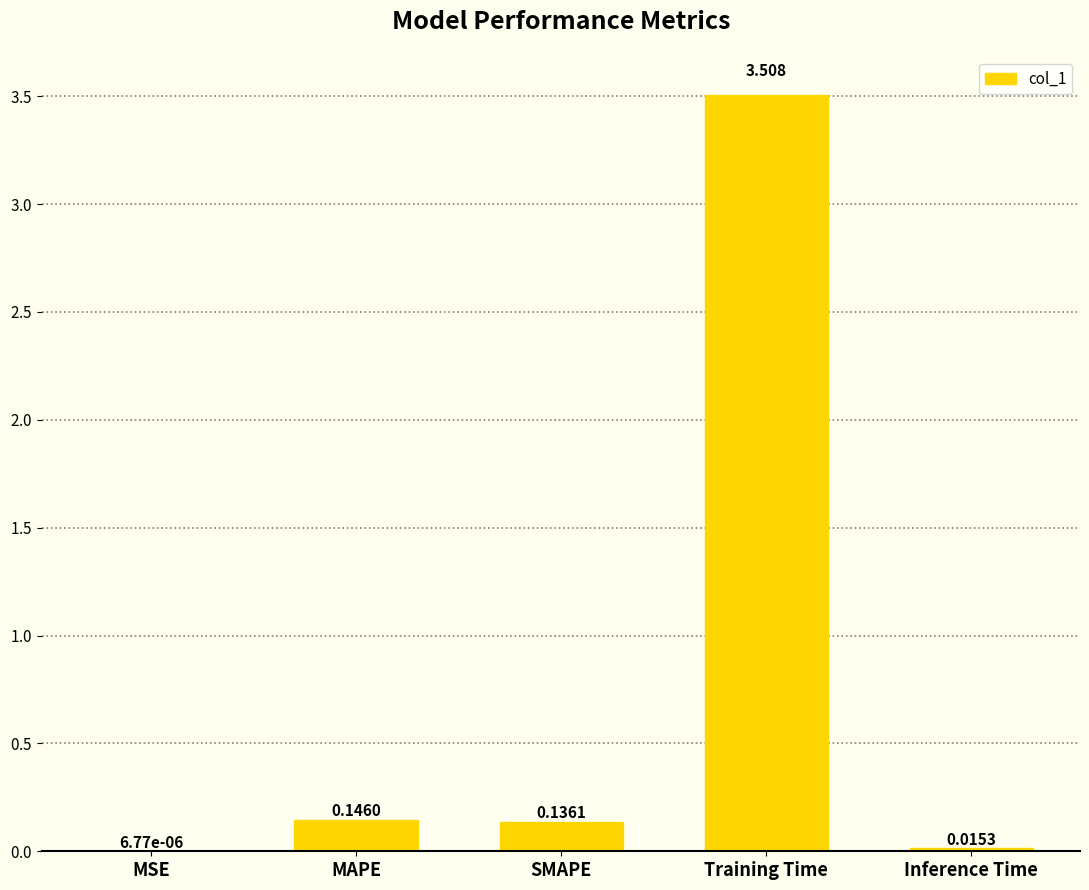

At which category does the chart reach its peak across all series?

Training Time